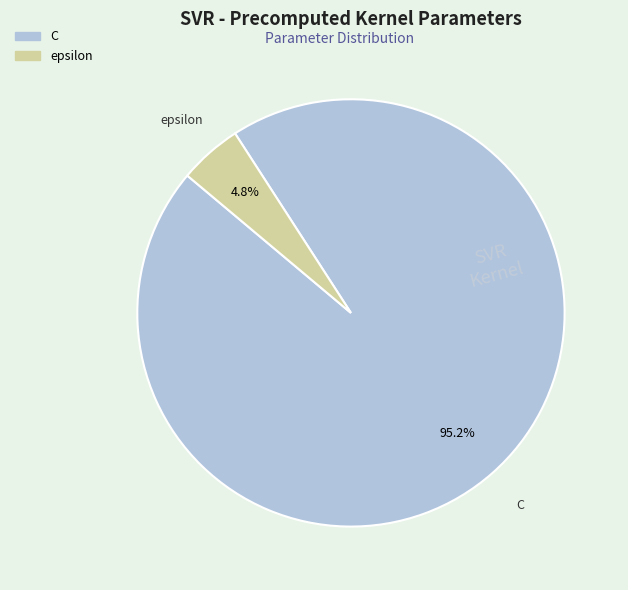

True or false: epsilon accounts for 10% of the total.

False